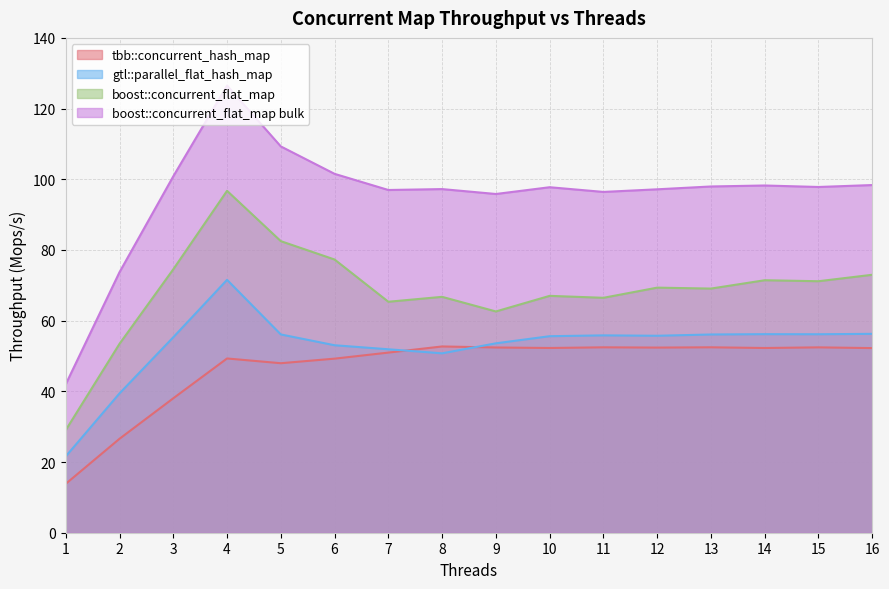

How many values in the gtl::parallel_flat_hash_map series are below 55?

6